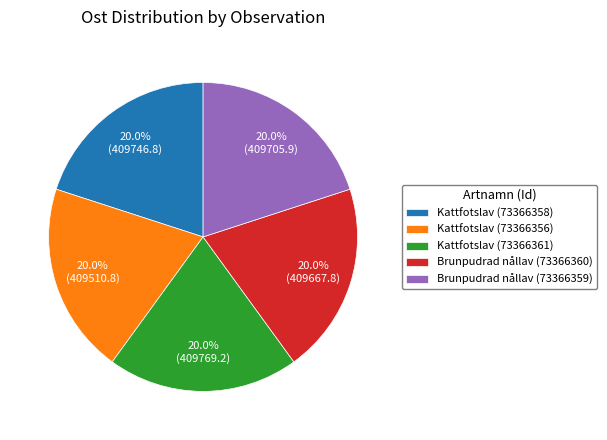

What percentage is NOT represented by Kattfotslav (73366361)?

80.0%